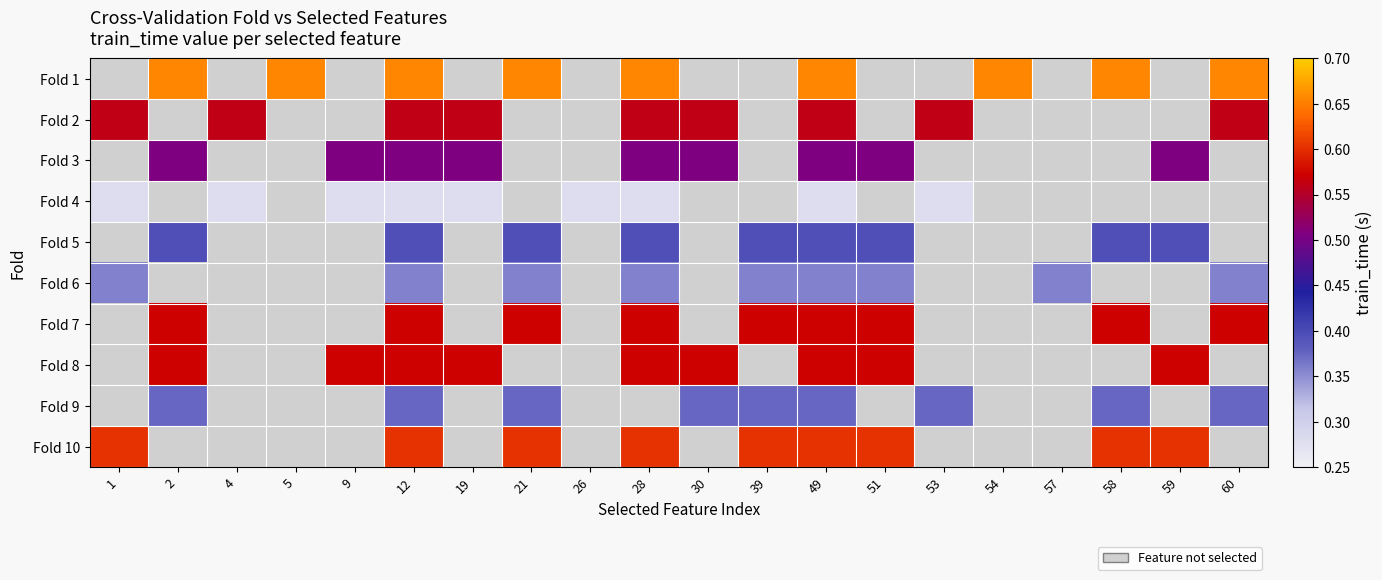

What is the maximum value for Fold 2?

0.6